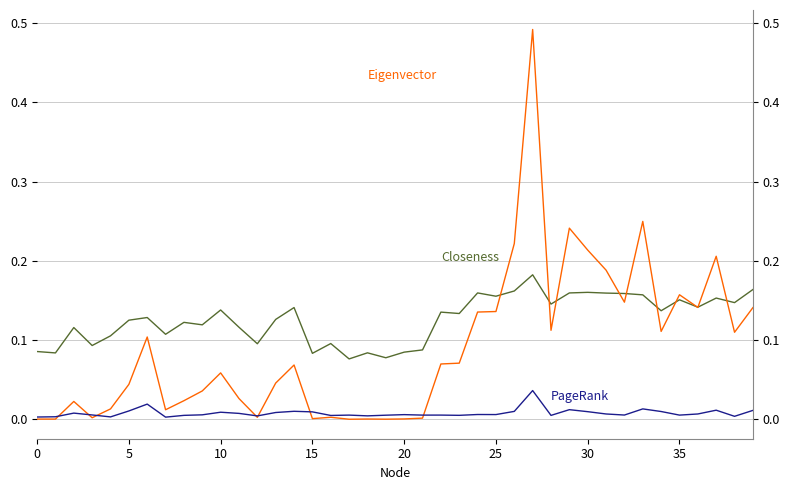

The Eigenvector series shows 0.0 at 9. True or false?

False